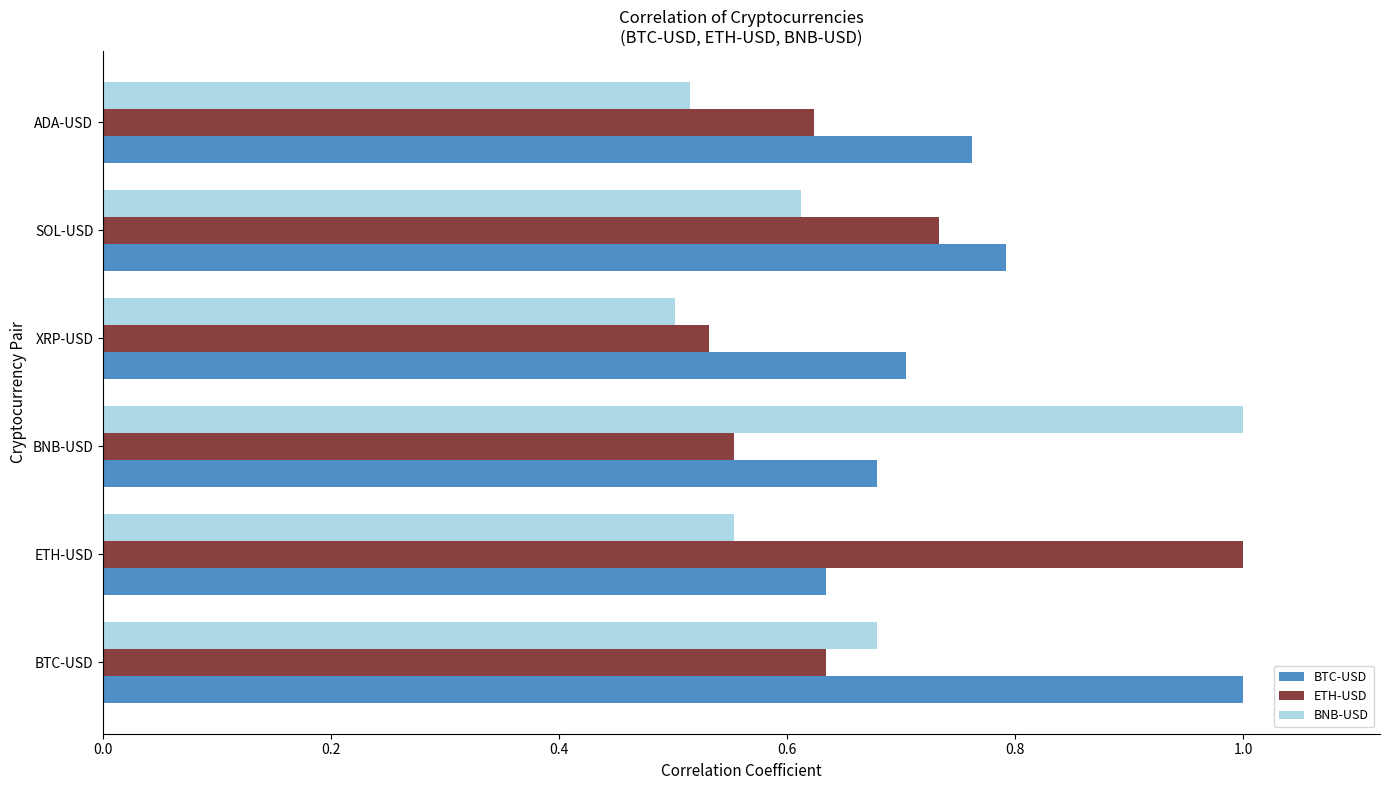

What is the difference between the BTC-USD values at XRP-USD and BTC-USD?

0.3